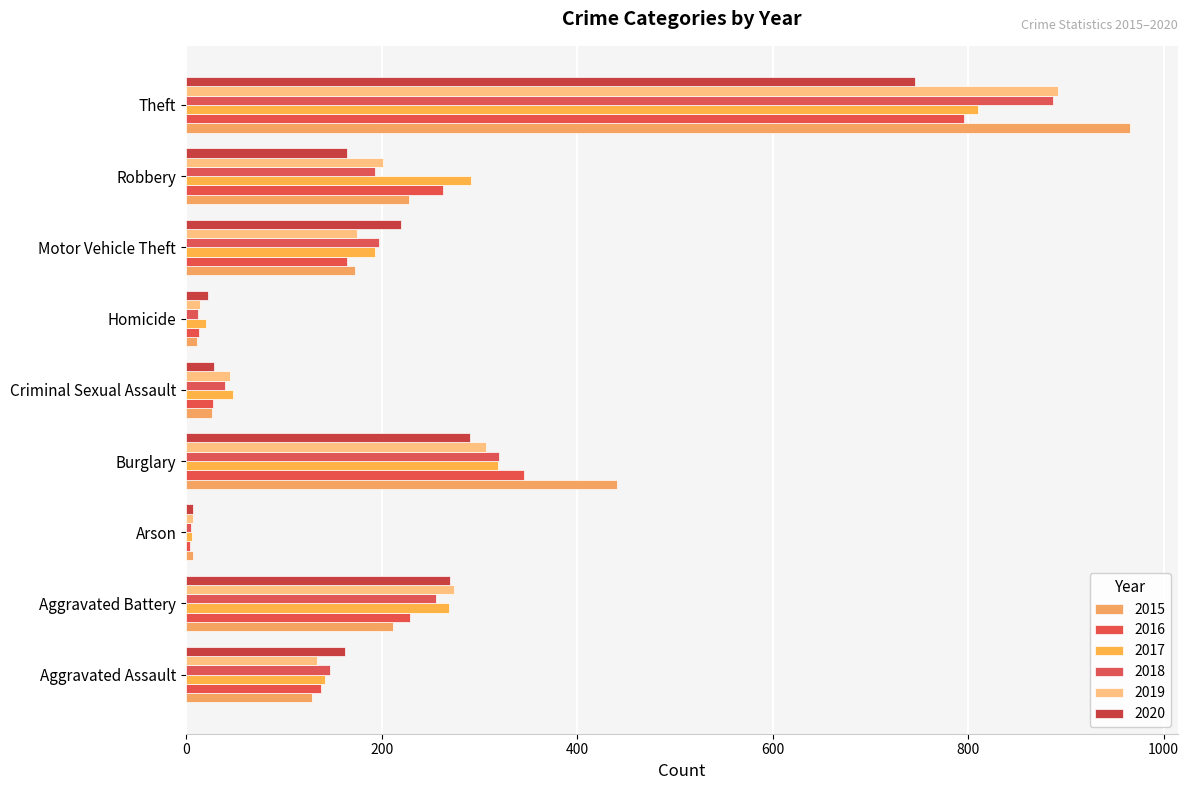

At how many categories does at least one series exceed 759?

1